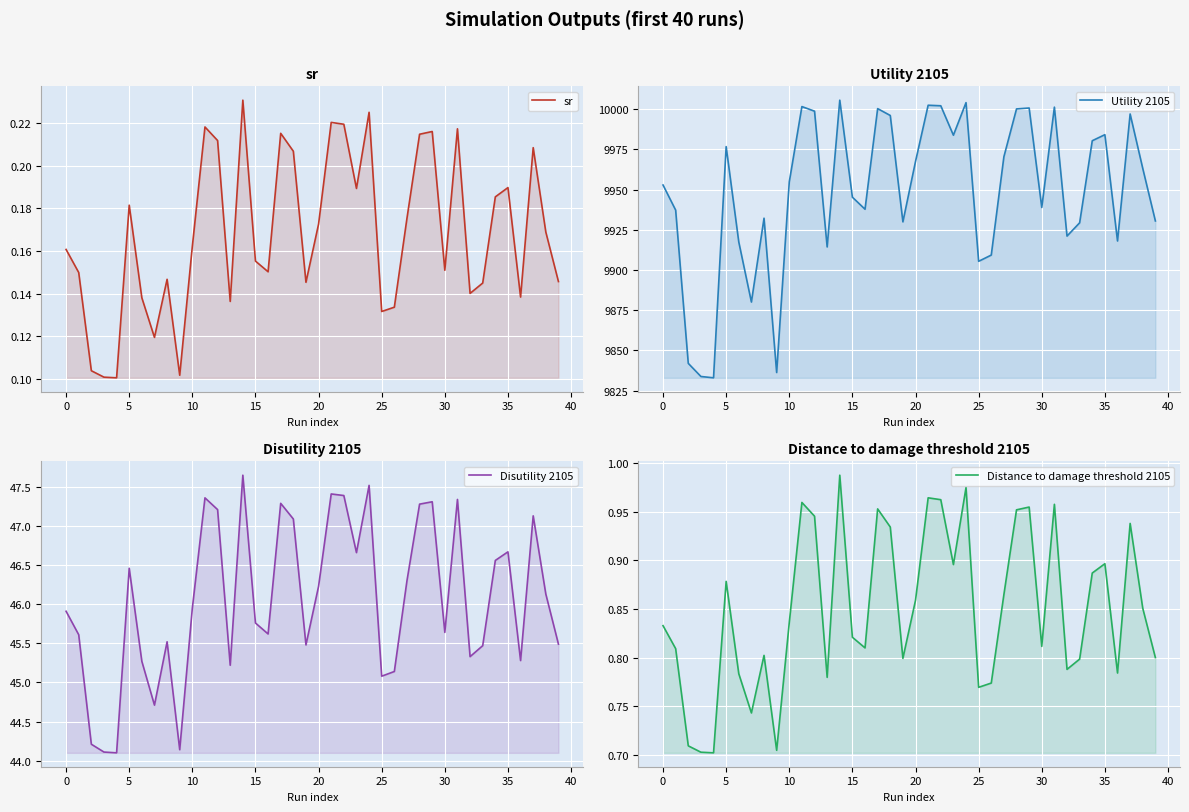

What is the difference between the maximum and second lowest values in the Utility 2105 series?

171.7